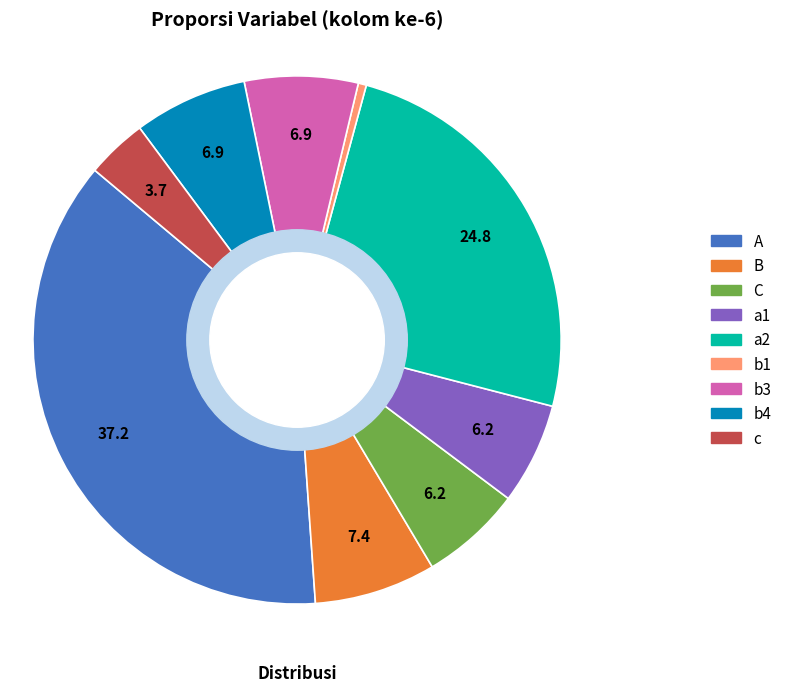

Is there a majority slice in this chart?

No